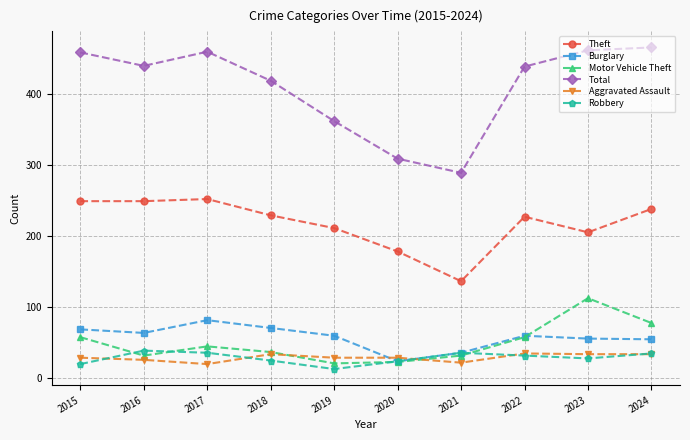

How many lines are shown in the chart?

6